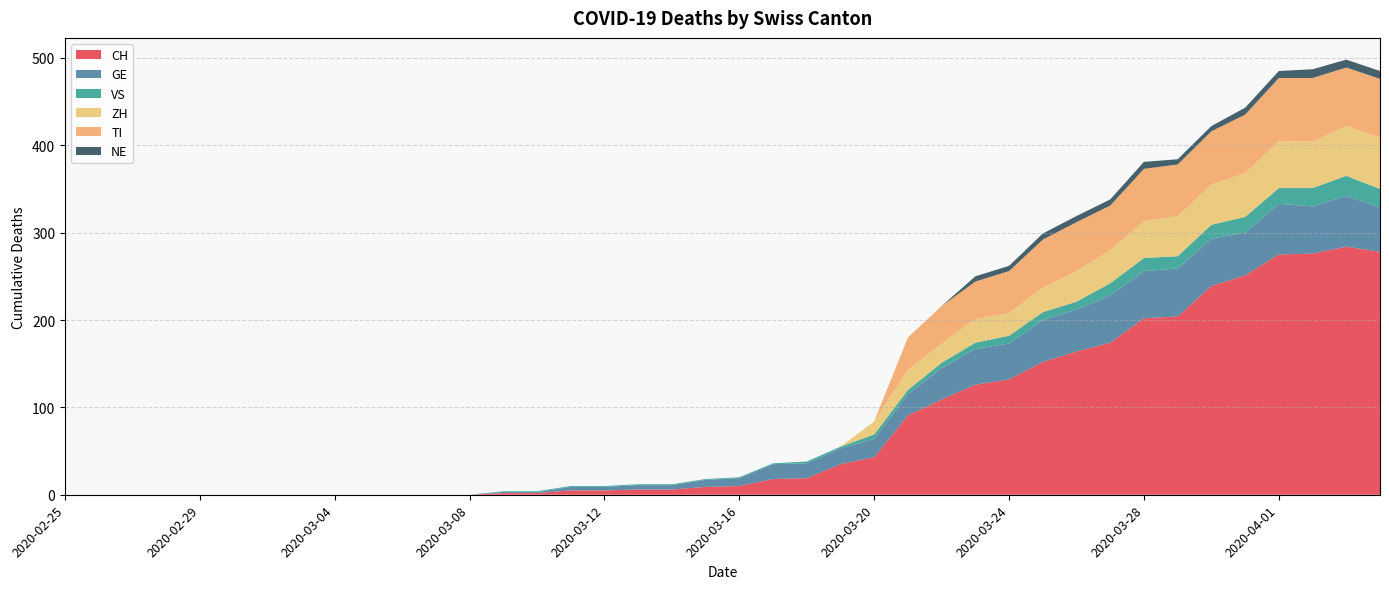

Reading right to left, what are all the values shown in this chart?

CH: 2020-04-04=278	2020-04-03=284	2020-04-02=276	2020-04-01=275	2020-03-31=251	2020-03-30=239	2020-03-29=204	2020-03-28=202	2020-03-27=174	2020-03-26=164	2020-03-25=152	2020-03-24=132	2020-03-23=126	2020-03-22=109	2020-03-21=91	2020-03-20=43	2020-03-19=35	2020-03-18=19	2020-03-17=18	2020-03-16=10	2020-03-15=9	2020-03-14=6	2020-03-13=6	2020-03-12=5	2020-03-11=5	2020-03-10=2	2020-03-09=2	2020-03-08=0	2020-03-07=0	2020-03-06=0	2020-03-05=0	2020-03-04=0	2020-03-03=0	2020-03-02=0	2020-03-01=0	2020-02-29=0	2020-02-28=0	2020-02-27=0	2020-02-26=0	2020-02-25=0
GE: 2020-04-04=51	2020-04-03=58	2020-04-02=54	2020-04-01=58	2020-03-31=49	2020-03-30=54	2020-03-29=55	2020-03-28=54	2020-03-27=54	2020-03-26=48	2020-03-25=48	2020-03-24=41	2020-03-23=41	2020-03-22=36	2020-03-21=24	2020-03-20=21	2020-03-19=18	2020-03-18=17	2020-03-17=17	2020-03-16=9	2020-03-15=8	2020-03-14=5	2020-03-13=5	2020-03-12=4	2020-03-11=4	2020-03-10=1	2020-03-09=1	2020-03-08=0	2020-03-07=0	2020-03-06=0	2020-03-05=0	2020-03-04=0	2020-03-03=0	2020-03-02=0	2020-03-01=0	2020-02-29=0	2020-02-28=0	2020-02-27=0	2020-02-26=0	2020-02-25=0
VS: 2020-04-04=21	2020-04-03=23	2020-04-02=21	2020-04-01=18	2020-03-31=18	2020-03-30=16	2020-03-29=14	2020-03-28=15	2020-03-27=14	2020-03-26=9	2020-03-25=9	2020-03-24=9	2020-03-23=7	2020-03-22=6	2020-03-21=5	2020-03-20=5	2020-03-19=2	2020-03-18=2	2020-03-17=1	2020-03-16=1	2020-03-15=1	2020-03-14=1	2020-03-13=1	2020-03-12=1	2020-03-11=1	2020-03-10=1	2020-03-09=1	2020-03-08=0	2020-03-07=0	2020-03-06=0	2020-03-05=0	2020-03-04=0	2020-03-03=0	2020-03-02=0	2020-03-01=0	2020-02-29=0	2020-02-28=0	2020-02-27=0	2020-02-26=0	2020-02-25=0
ZH: 2020-04-04=59	2020-04-03=57	2020-04-02=53	2020-04-01=54	2020-03-31=50	2020-03-30=46	2020-03-29=46	2020-03-28=42	2020-03-27=38	2020-03-26=35	2020-03-25=28	2020-03-24=26	2020-03-23=27	2020-03-22=22	2020-03-21=23	2020-03-20=15	2020-03-19=0	2020-03-18=0	2020-03-17=0	2020-03-16=0	2020-03-15=0	2020-03-14=0	2020-03-13=0	2020-03-12=0	2020-03-11=0	2020-03-10=0	2020-03-09=0	2020-03-08=0	2020-03-07=0	2020-03-06=0	2020-03-05=0	2020-03-04=0	2020-03-03=0	2020-03-02=0	2020-03-01=0	2020-02-29=0	2020-02-28=0	2020-02-27=0	2020-02-26=0	2020-02-25=0
TI: 2020-04-04=67	2020-04-03=67	2020-04-02=73	2020-04-01=72	2020-03-31=67	2020-03-30=61	2020-03-29=59	2020-03-28=60	2020-03-27=51	2020-03-26=56	2020-03-25=55	2020-03-24=48	2020-03-23=43	2020-03-22=43	2020-03-21=37	2020-03-20=0	2020-03-19=0	2020-03-18=0	2020-03-17=0	2020-03-16=0	2020-03-15=0	2020-03-14=0	2020-03-13=0	2020-03-12=0	2020-03-11=0	2020-03-10=0	2020-03-09=0	2020-03-08=0	2020-03-07=0	2020-03-06=0	2020-03-05=0	2020-03-04=0	2020-03-03=0	2020-03-02=0	2020-03-01=0	2020-02-29=0	2020-02-28=0	2020-02-27=0	2020-02-26=0	2020-02-25=0
NE: 2020-04-04=9	2020-04-03=9	2020-04-02=10	2020-04-01=8	2020-03-31=8	2020-03-30=6	2020-03-29=6	2020-03-28=8	2020-03-27=7	2020-03-26=7	2020-03-25=7	2020-03-24=6	2020-03-23=6	2020-03-22=0	2020-03-21=0	2020-03-20=0	2020-03-19=0	2020-03-18=0	2020-03-17=0	2020-03-16=0	2020-03-15=0	2020-03-14=0	2020-03-13=0	2020-03-12=0	2020-03-11=0	2020-03-10=0	2020-03-09=0	2020-03-08=0	2020-03-07=0	2020-03-06=0	2020-03-05=0	2020-03-04=0	2020-03-03=0	2020-03-02=0	2020-03-01=0	2020-02-29=0	2020-02-28=0	2020-02-27=0	2020-02-26=0	2020-02-25=0